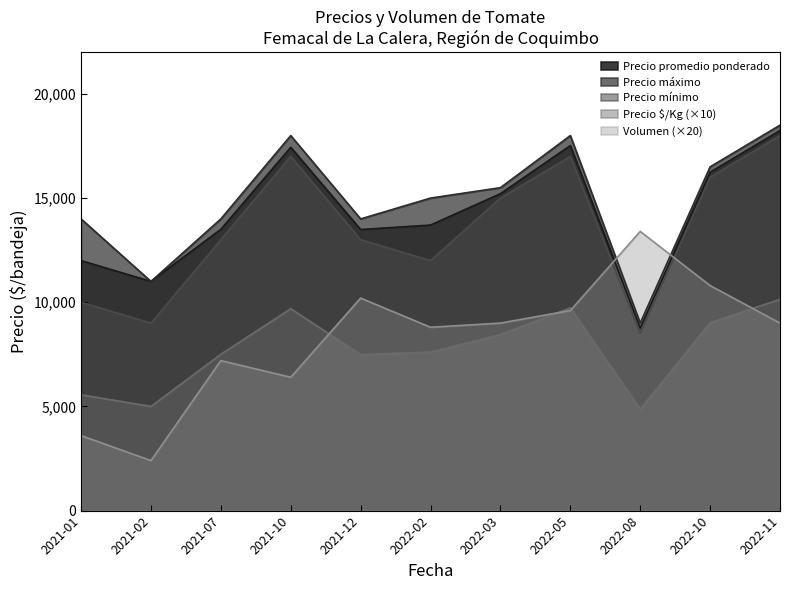

What is the difference between the Volumen values at 2021-10 and 2021-02?

4000